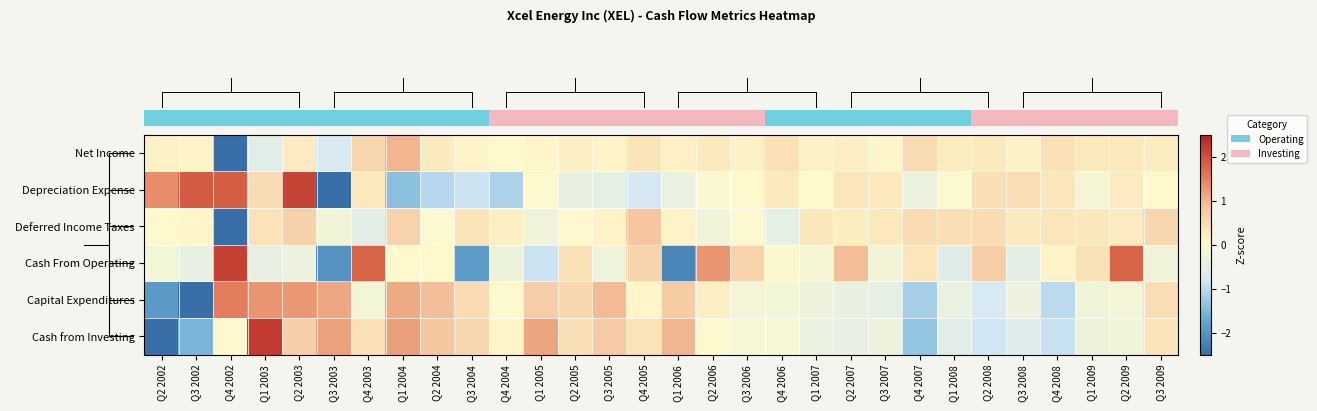

Reading right to left, what are all the values shown in this chart?

row_0: Q3 2009=0.2	Q2 2009=0.3	Q1 2009=0.3	Q4 2008=0.4	Q3 2008=0.1	Q2 2008=0.2	Q1 2008=0.2	Q4 2007=0.5	Q3 2007=0.1	Q2 2007=0.2	Q1 2007=0.1	Q4 2006=0.4	Q3 2006=0.1	Q2 2006=0.2	Q1 2006=0.2	Q4 2005=0.3	Q3 2005=0.1	Q2 2005=0.2	Q1 2005=0.1	Q4 2004=0.0	Q3 2004=0.1	Q2 2004=0.2	Q1 2004=1.0	Q4 2003=0.6	Q3 2003=-0.8	Q2 2003=0.2	Q1 2003=-0.6	Q4 2002=-5.1	Q3 2002=0.1	Q2 2002=0.1
row_1: Q3 2009=0.0	Q2 2009=0.2	Q1 2009=-0.2	Q4 2008=0.3	Q3 2008=0.5	Q2 2008=0.4	Q1 2008=-0.1	Q4 2007=-0.4	Q3 2007=0.3	Q2 2007=0.3	Q1 2007=0.0	Q4 2006=0.3	Q3 2006=0.0	Q2 2006=-0.1	Q1 2006=-0.4	Q4 2005=-0.8	Q3 2005=-0.5	Q2 2005=-0.4	Q1 2005=0.0	Q4 2004=-1.1	Q3 2004=-0.9	Q2 2004=-1.1	Q1 2004=-1.4	Q4 2003=0.3	Q3 2003=-3.0	Q2 2003=2.1	Q1 2003=0.5	Q4 2002=1.9	Q3 2002=1.9	Q2 2002=1.4
row_2: Q3 2009=0.6	Q2 2009=0.2	Q1 2009=0.3	Q4 2008=0.3	Q3 2008=0.3	Q2 2008=0.5	Q1 2008=0.4	Q4 2007=0.5	Q3 2007=0.3	Q2 2007=0.2	Q1 2007=0.3	Q4 2006=-0.5	Q3 2006=-0.1	Q2 2006=-0.3	Q1 2006=0.1	Q4 2005=0.8	Q3 2005=0.1	Q2 2005=-0.0	Q1 2005=-0.3	Q4 2004=0.2	Q3 2004=0.3	Q2 2004=-0.1	Q1 2004=0.6	Q4 2003=-0.5	Q3 2003=-0.2	Q2 2003=0.7	Q1 2003=0.4	Q4 2002=-5.1	Q3 2002=0.0	Q2 2002=-0.0
row_3: Q3 2009=-0.3	Q2 2009=1.8	Q1 2009=0.4	Q4 2008=0.1	Q3 2008=-0.5	Q2 2008=0.7	Q1 2008=-0.6	Q4 2007=0.3	Q3 2007=-0.3	Q2 2007=0.9	Q1 2007=-0.2	Q4 2006=-0.1	Q3 2006=0.6	Q2 2006=1.3	Q1 2006=-2.2	Q4 2005=0.6	Q3 2005=-0.3	Q2 2005=0.4	Q1 2005=-0.9	Q4 2004=-0.3	Q3 2004=-1.9	Q2 2004=0.0	Q1 2004=-0.0	Q4 2003=1.8	Q3 2003=-2.0	Q2 2003=-0.4	Q1 2003=-0.5	Q4 2002=2.1	Q3 2002=-0.5	Q2 2002=-0.2
row_4: Q3 2009=0.5	Q2 2009=-0.2	Q1 2009=-0.3	Q4 2008=-1.0	Q3 2008=-0.4	Q2 2008=-0.8	Q1 2008=-0.4	Q4 2007=-1.2	Q3 2007=-0.5	Q2 2007=-0.4	Q1 2007=-0.4	Q4 2006=-0.2	Q3 2006=-0.2	Q2 2006=0.2	Q1 2006=0.7	Q4 2005=0.0	Q3 2005=0.9	Q2 2005=0.6	Q1 2005=0.7	Q4 2004=-0.0	Q3 2004=0.5	Q2 2004=0.9	Q1 2004=1.1	Q4 2003=-0.2	Q3 2003=1.1	Q2 2003=1.3	Q1 2003=1.3	Q4 2002=1.5	Q3 2002=-3.2	Q2 2002=-1.9
row_5: Q3 2009=0.3	Q2 2009=-0.3	Q1 2009=-0.3	Q4 2008=-0.9	Q3 2008=-0.6	Q2 2008=-0.8	Q1 2008=-0.6	Q4 2007=-1.3	Q3 2007=-0.3	Q2 2007=-0.5	Q1 2007=-0.4	Q4 2006=-0.1	Q3 2006=-0.1	Q2 2006=-0.0	Q1 2006=1.0	Q4 2005=0.4	Q3 2005=0.7	Q2 2005=0.4	Q1 2005=1.1	Q4 2004=0.1	Q3 2004=0.6	Q2 2004=0.8	Q1 2004=1.2	Q4 2003=0.4	Q3 2003=1.2	Q2 2003=0.7	Q1 2003=2.2	Q4 2002=0.0	Q3 2002=-1.5	Q2 2002=-3.2